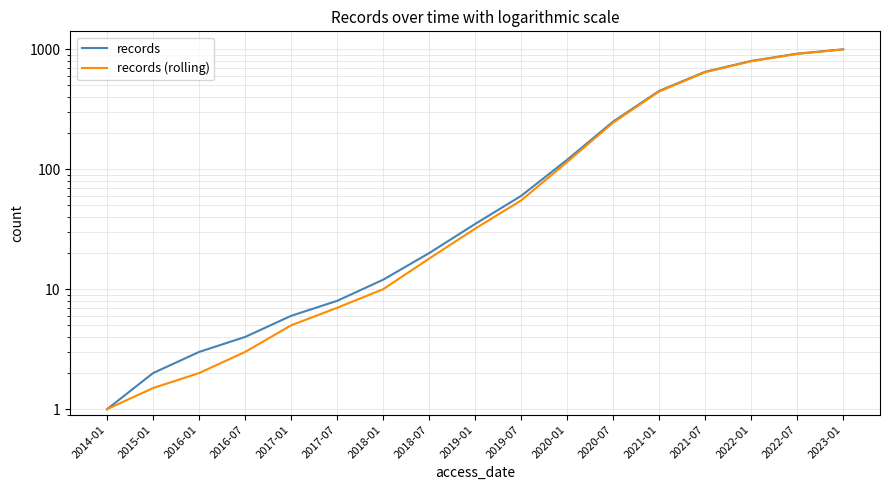

Is this an area chart (filled region under the line)?

No